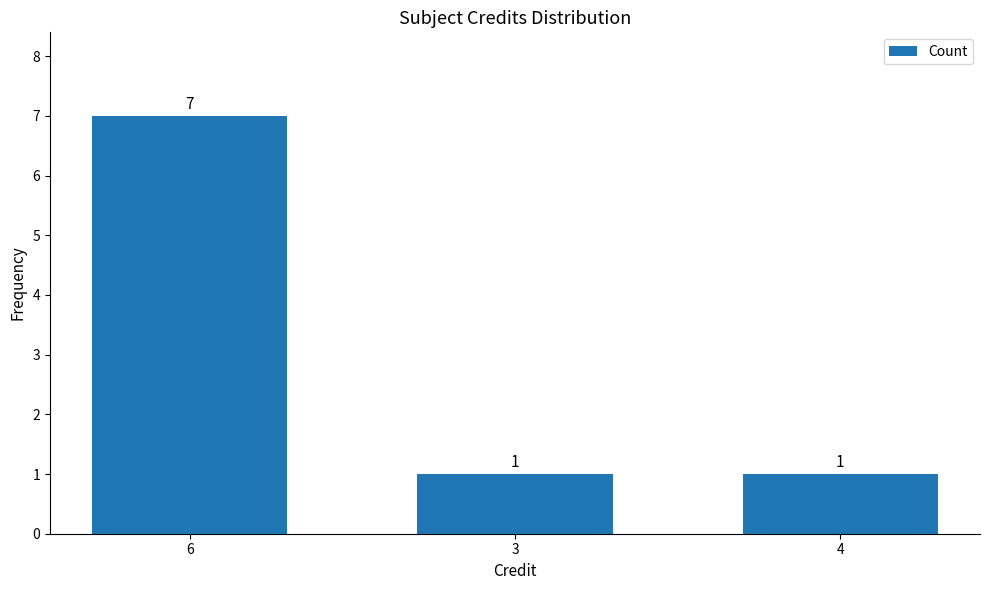

What is the greatest value displayed?

7